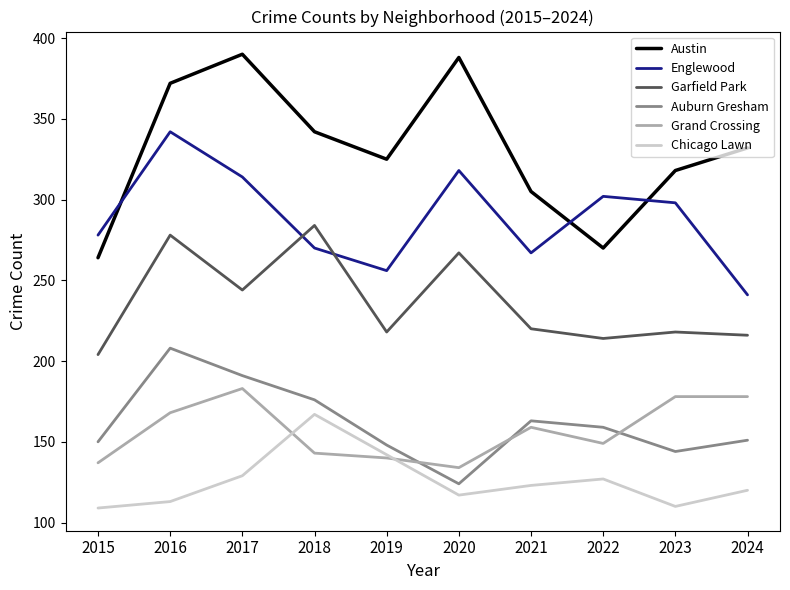

At which label does Garfield Park first exceed 220?

2016